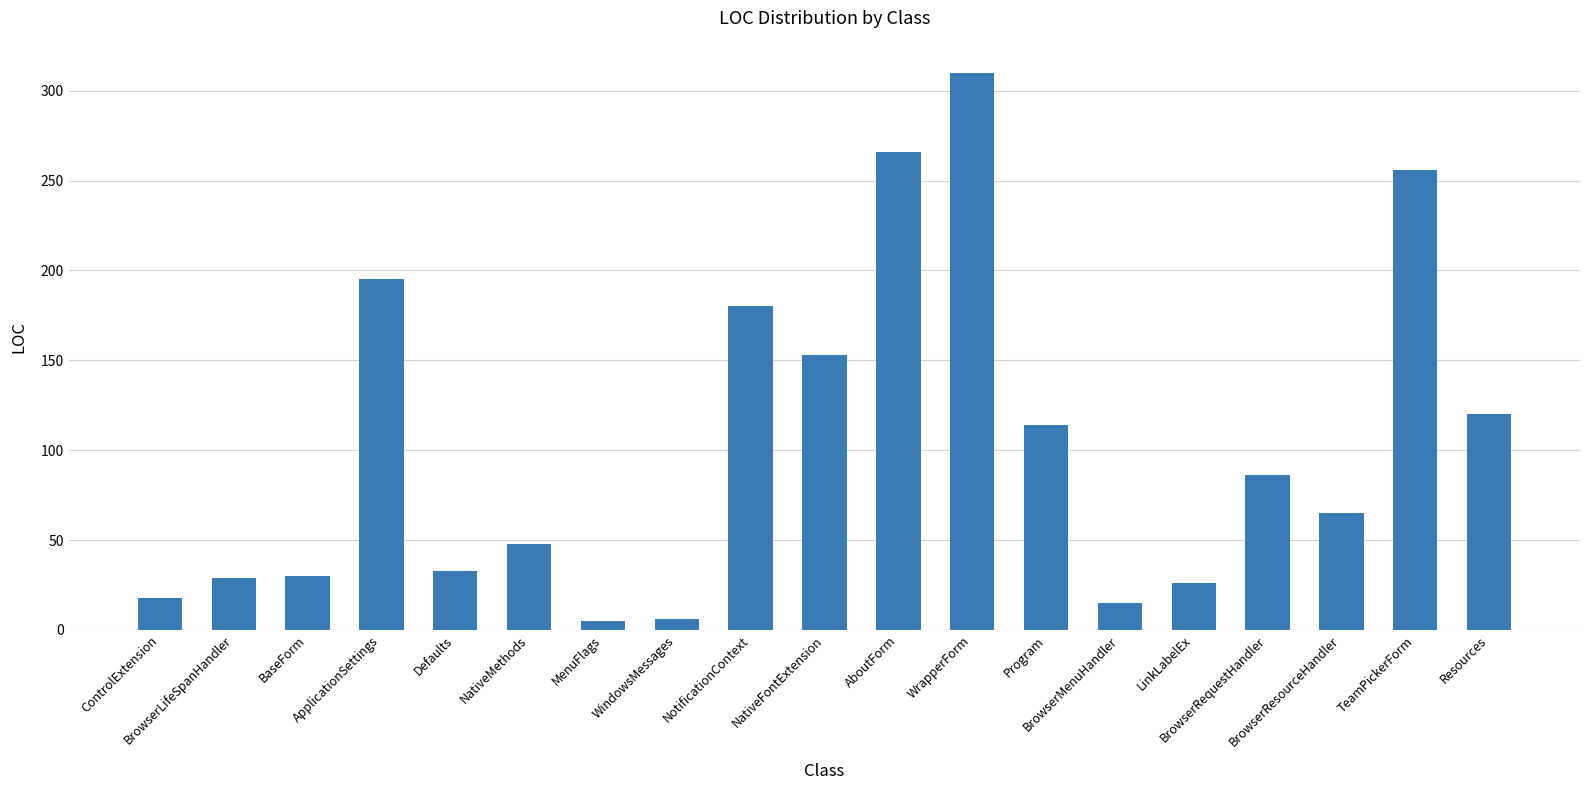

What is the difference between the maximum and minimum values?

305